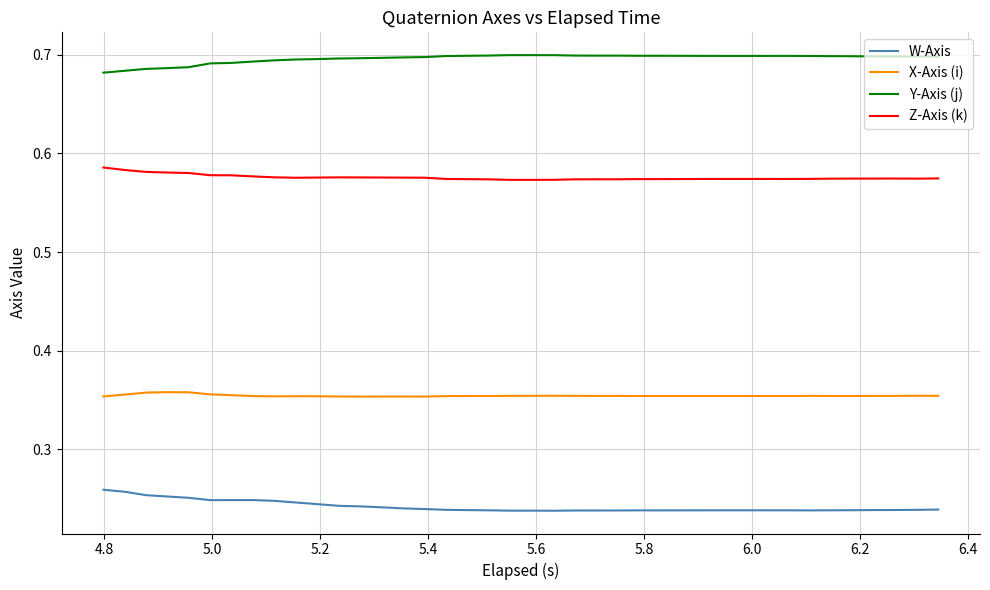

True or false: W-Axis and X-Axis (i) cross at least once.

False